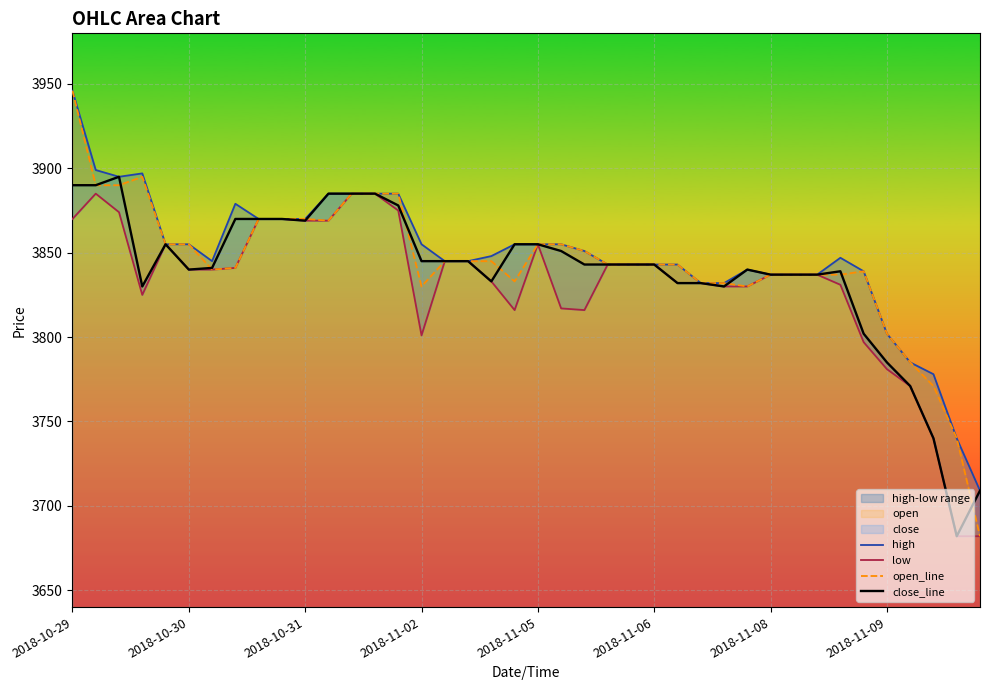

Which series has the largest range (max minus min)?

open_line